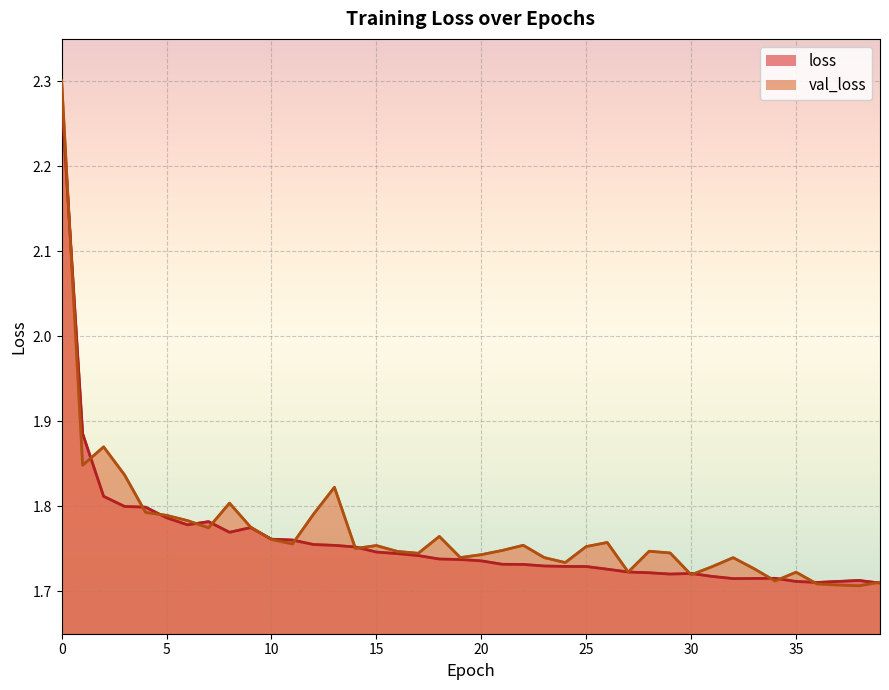

Does the chart display data point markers on the line(s)?

No